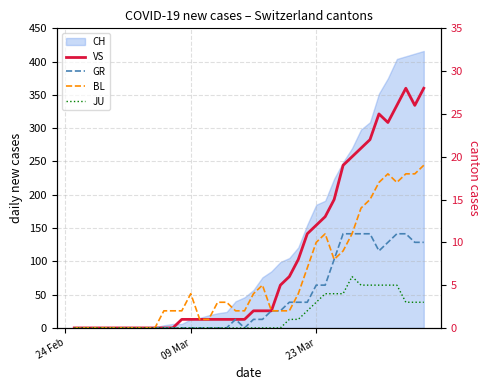

At how many categories does at least one series exceed 14?

11